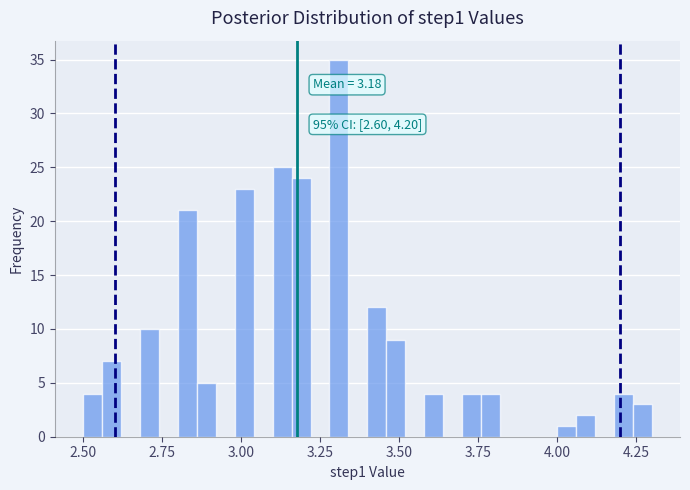

Read against the x-axis, roughly where is the centre of the tallest bar?

3.30